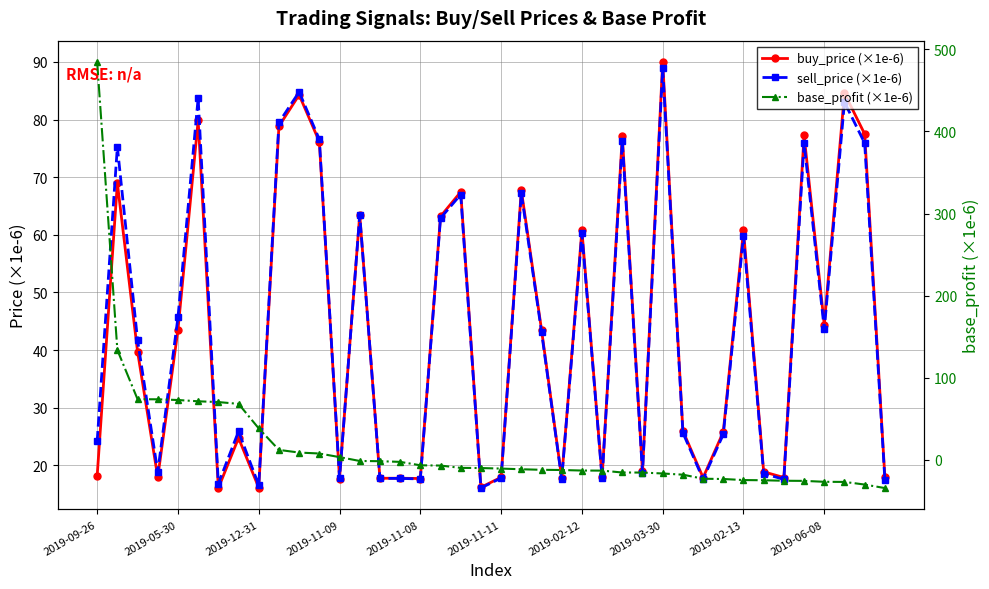

Rank the series at 23 from lowest to highest value.

base_profit (×1e-6), sell_price (×1e-6), buy_price (×1e-6)